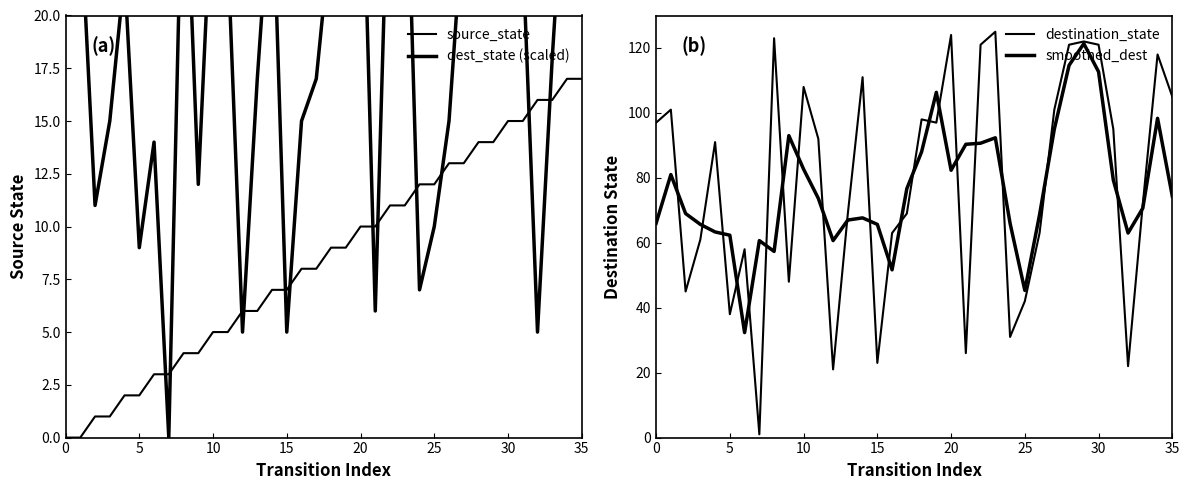

What is the label of the 11th point from the right?

25